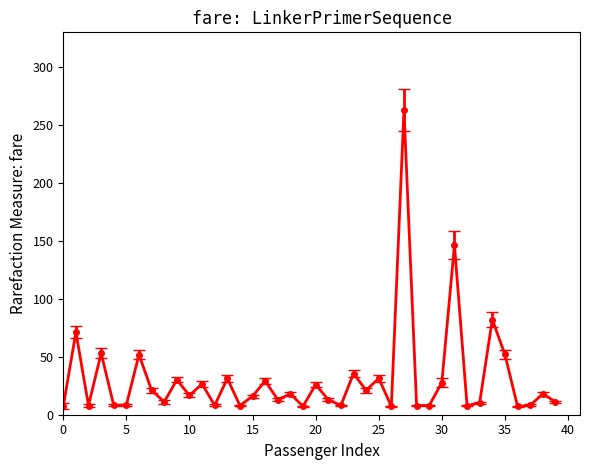

What is the value of the 39th point from the left?

18.0